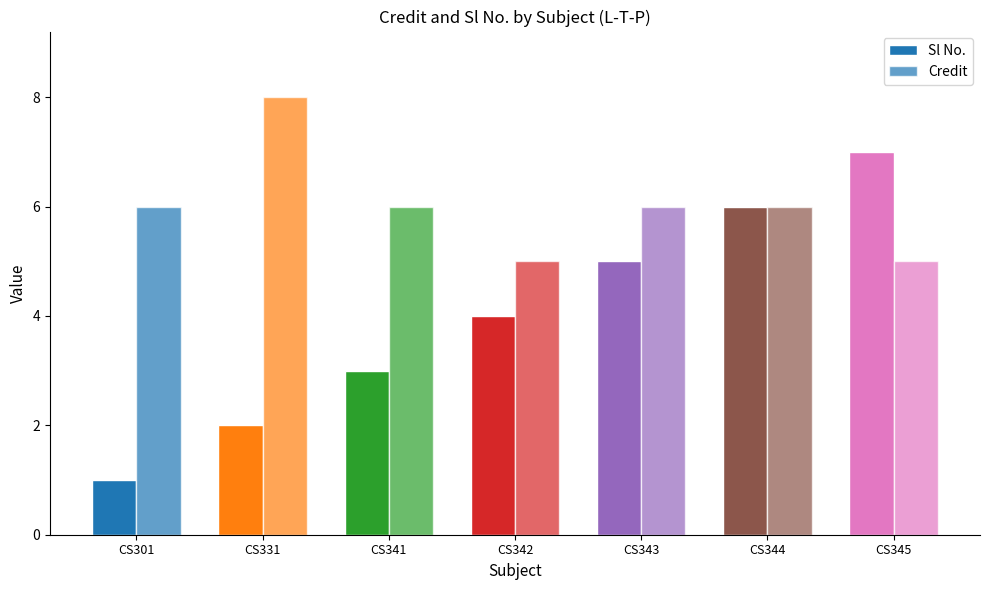

What is the value of the Sl No. bar at the 6th from the left?

6